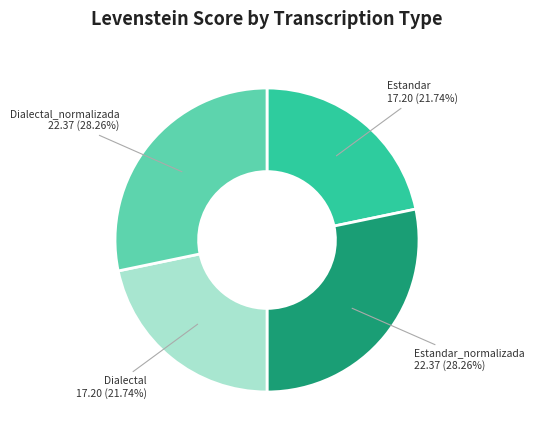

What is the total percentage of Estandar_normalizada and Dialectal?

50.0%